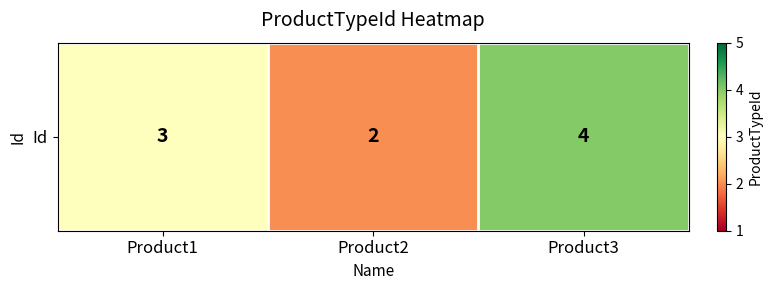

What is the average value?

3